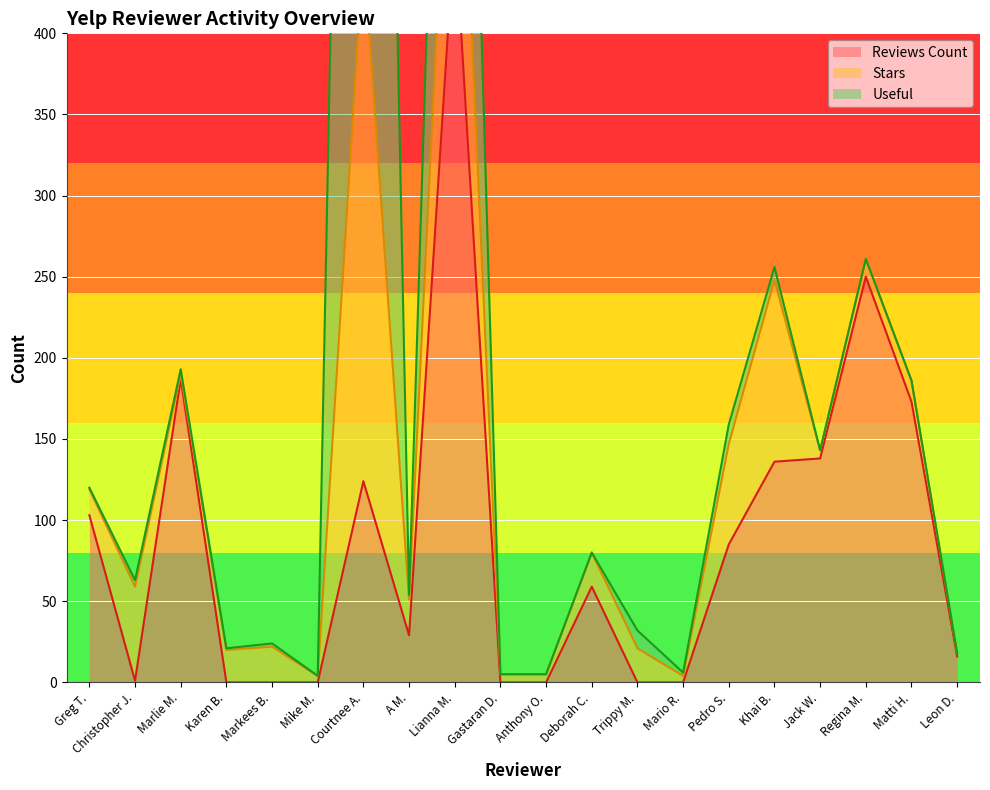

How many lines are shown in the chart?

3